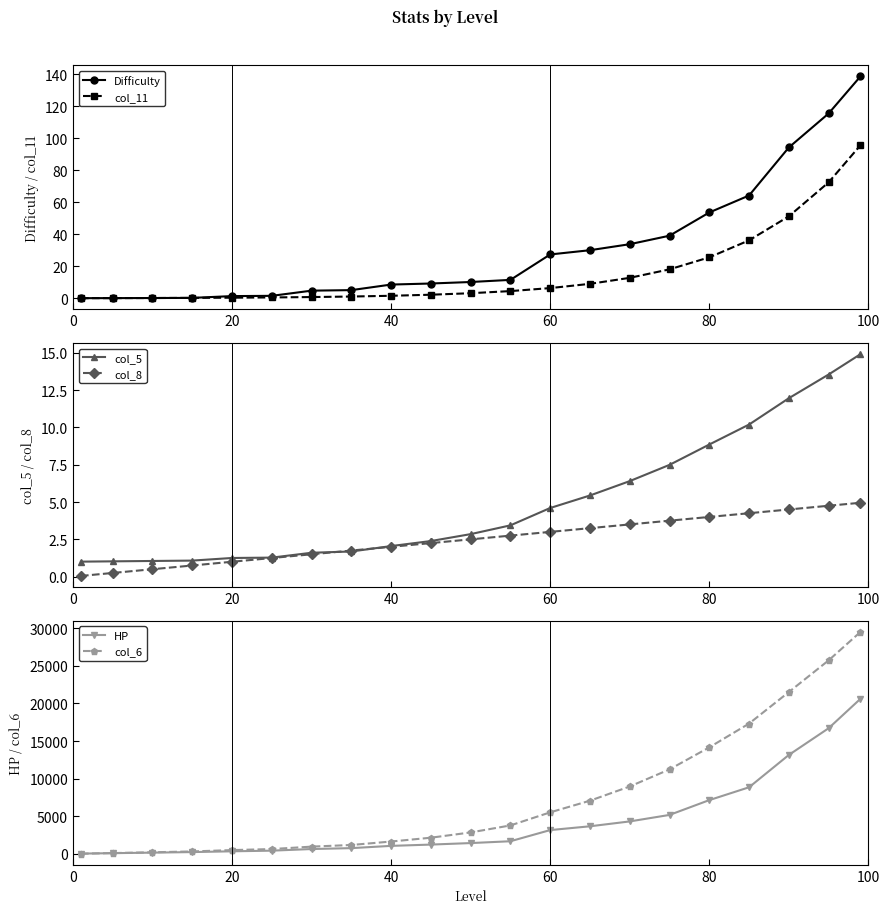

What is the maximum value shown in the chart?

29497.0